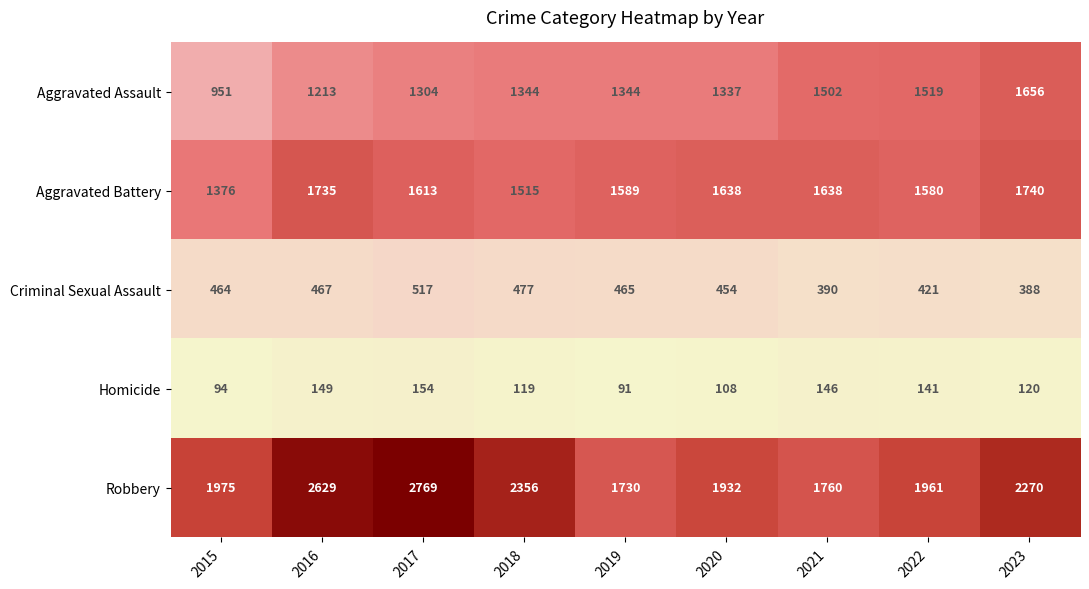

What is the sum of the Criminal Sexual Assault values at 2017 and 2019?

982